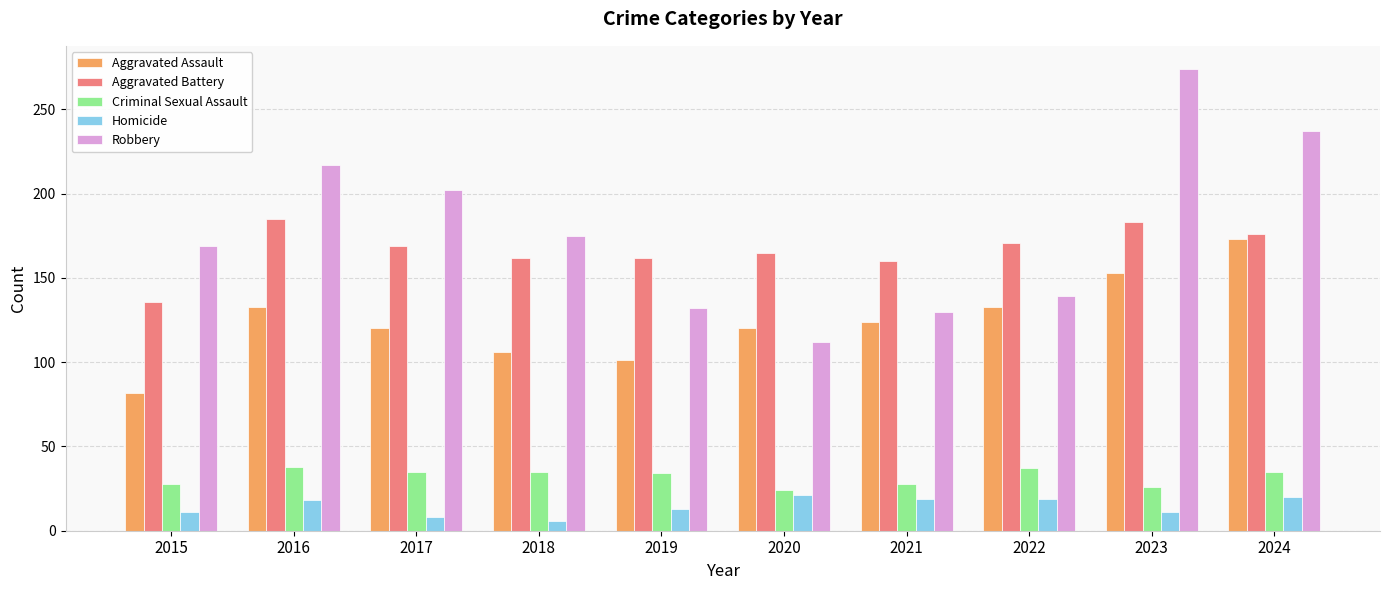

The Criminal Sexual Assault series shows 35 at 2017. True or false?

True